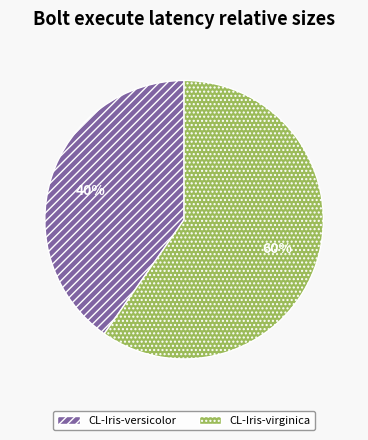

What is the ratio of the value at CL-Iris-virginica to the value at CL-Iris-versicolor?

1.5